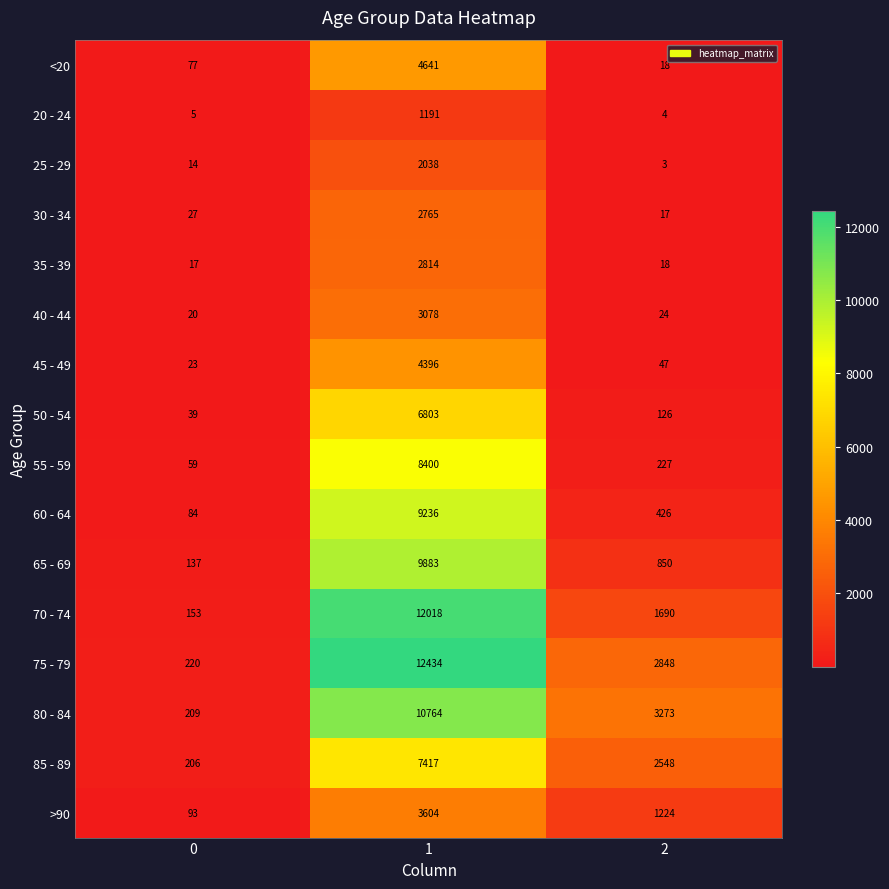

At 0, list the series in order from smallest to largest.

20 - 24, 25 - 29, 35 - 39, 40 - 44, 45 - 49, 30 - 34, 50 - 54, 55 - 59, <20, 60 - 64, >90, 65 - 69, 70 - 74, 85 - 89, 80 - 84, 75 - 79